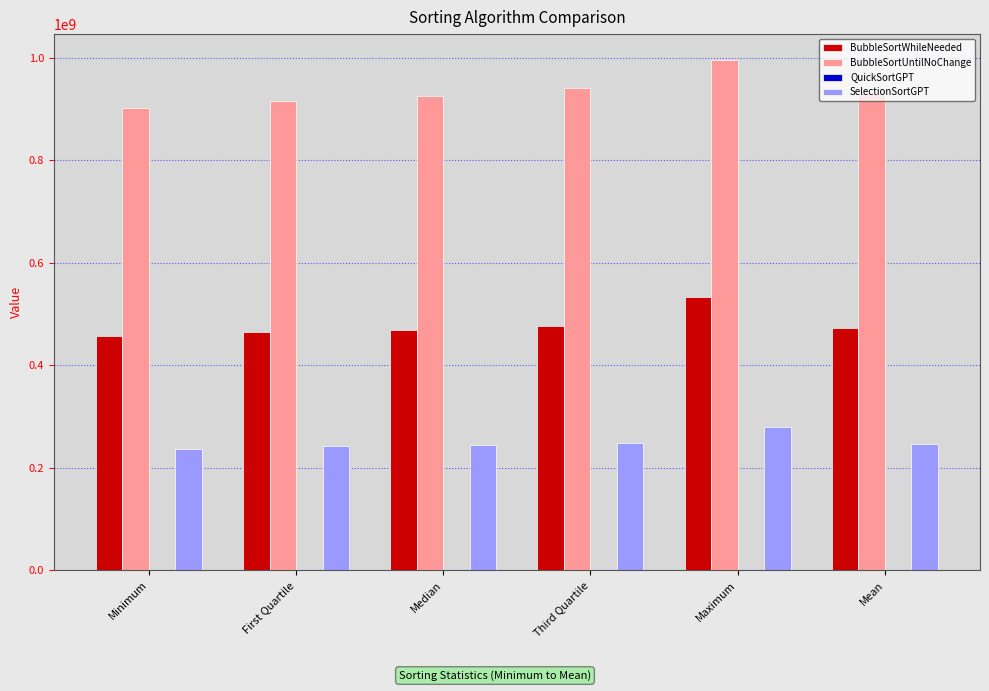

The BubbleSortUntilNoChange series shows 1720107764.7 at Maximum. True or false?

False